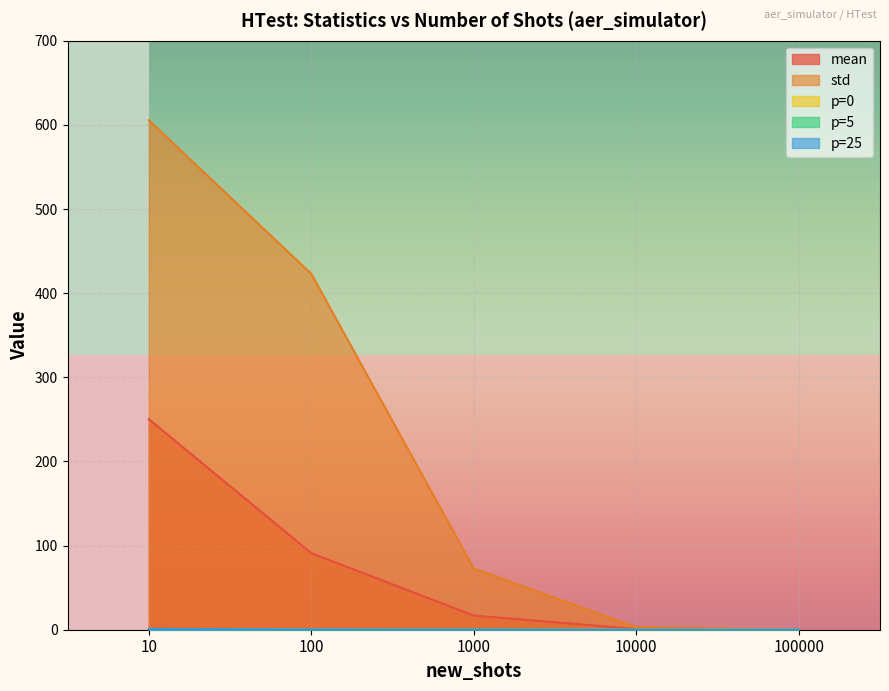

True or false: std has a value of 423.0 at 100.

True